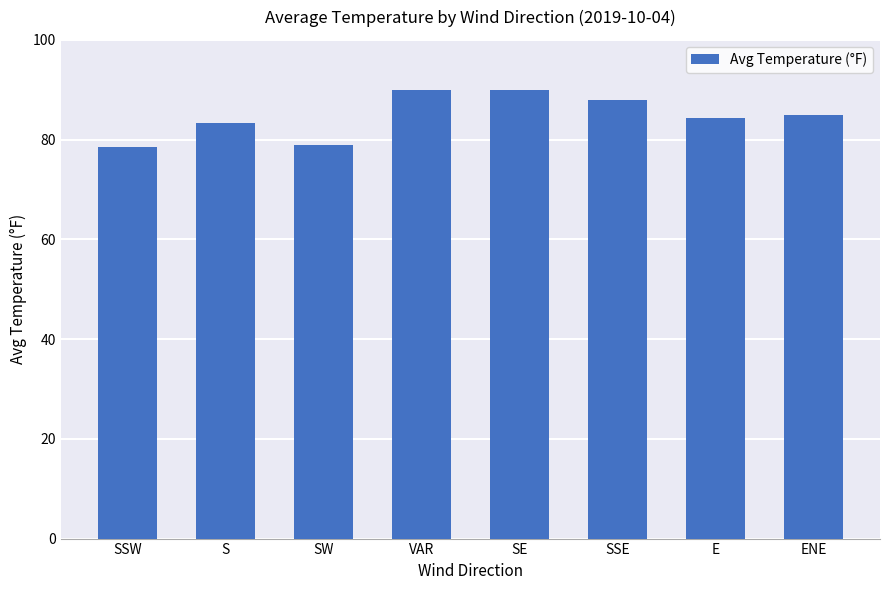

What is the difference between the second highest and second lowest values?

10.9